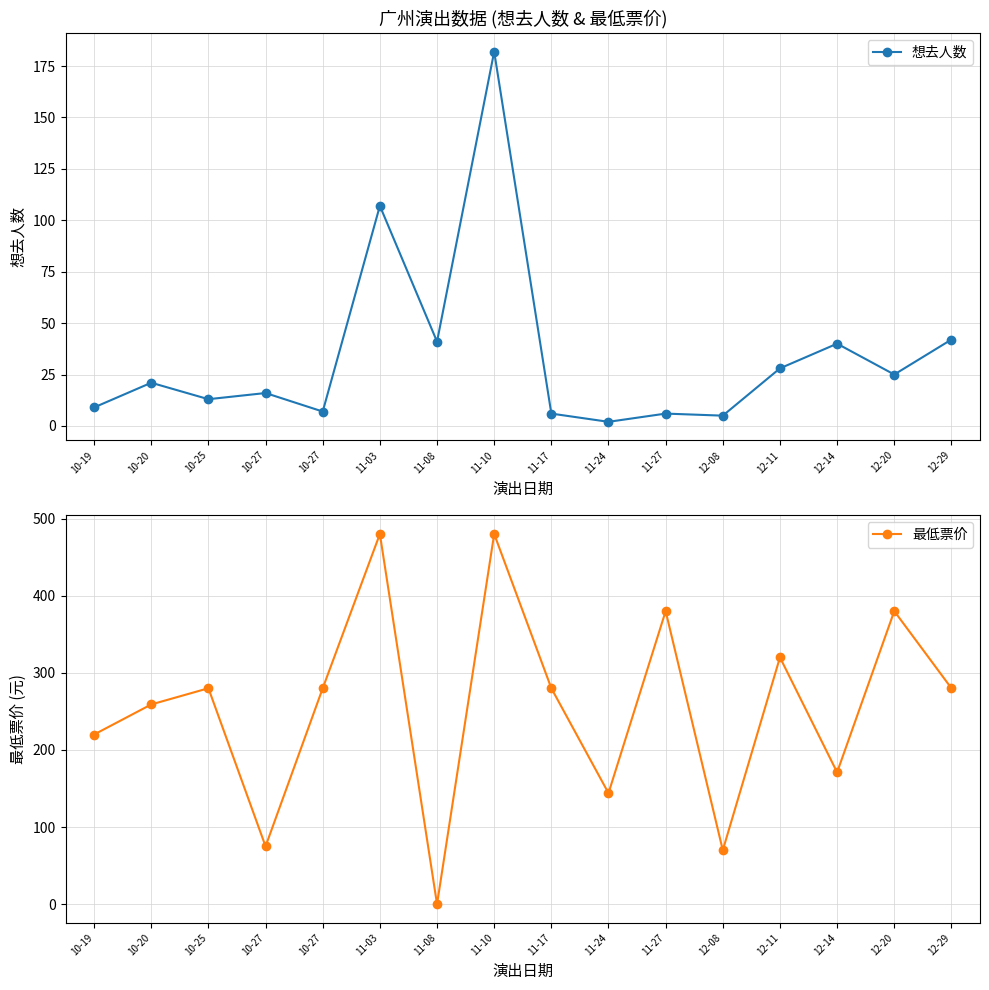

At which category is the sum across all series the highest?

11-10